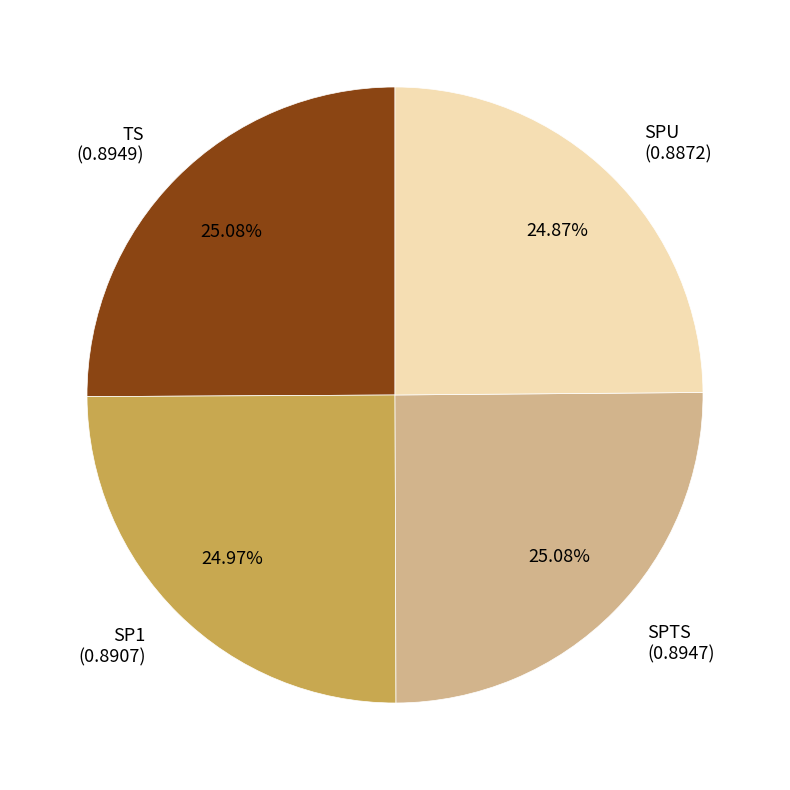

Is it true that SPU is 15% of the pie?

False